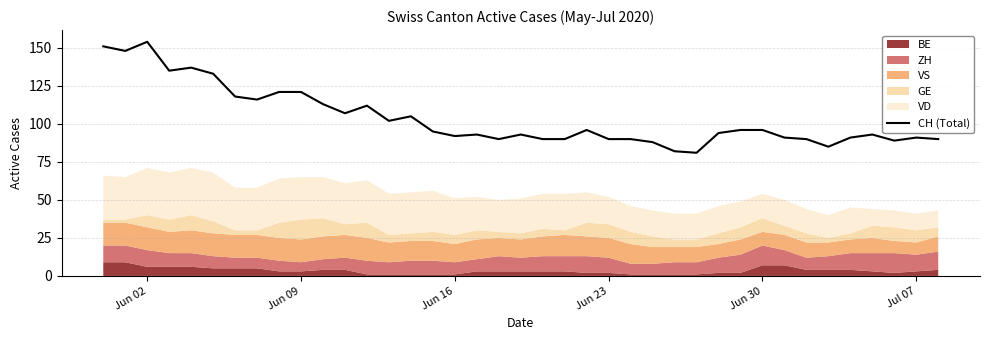

The value at 19 is 37. True or false?

False